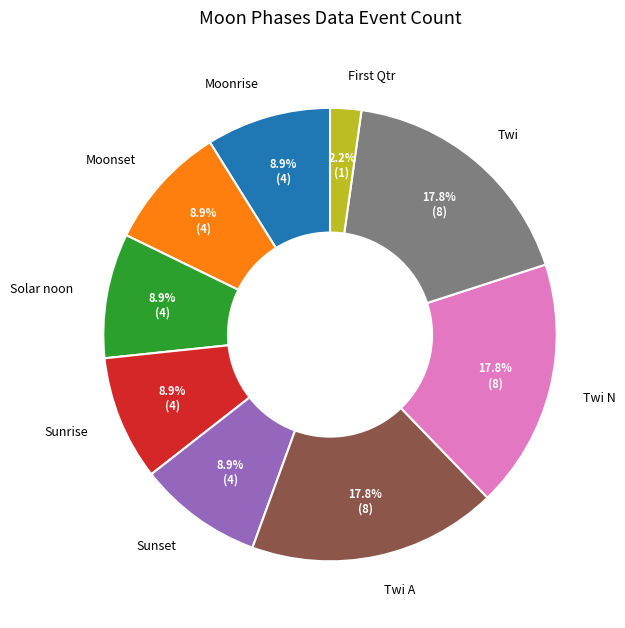

Which has a higher value, Sunrise or Twi A?

Twi A